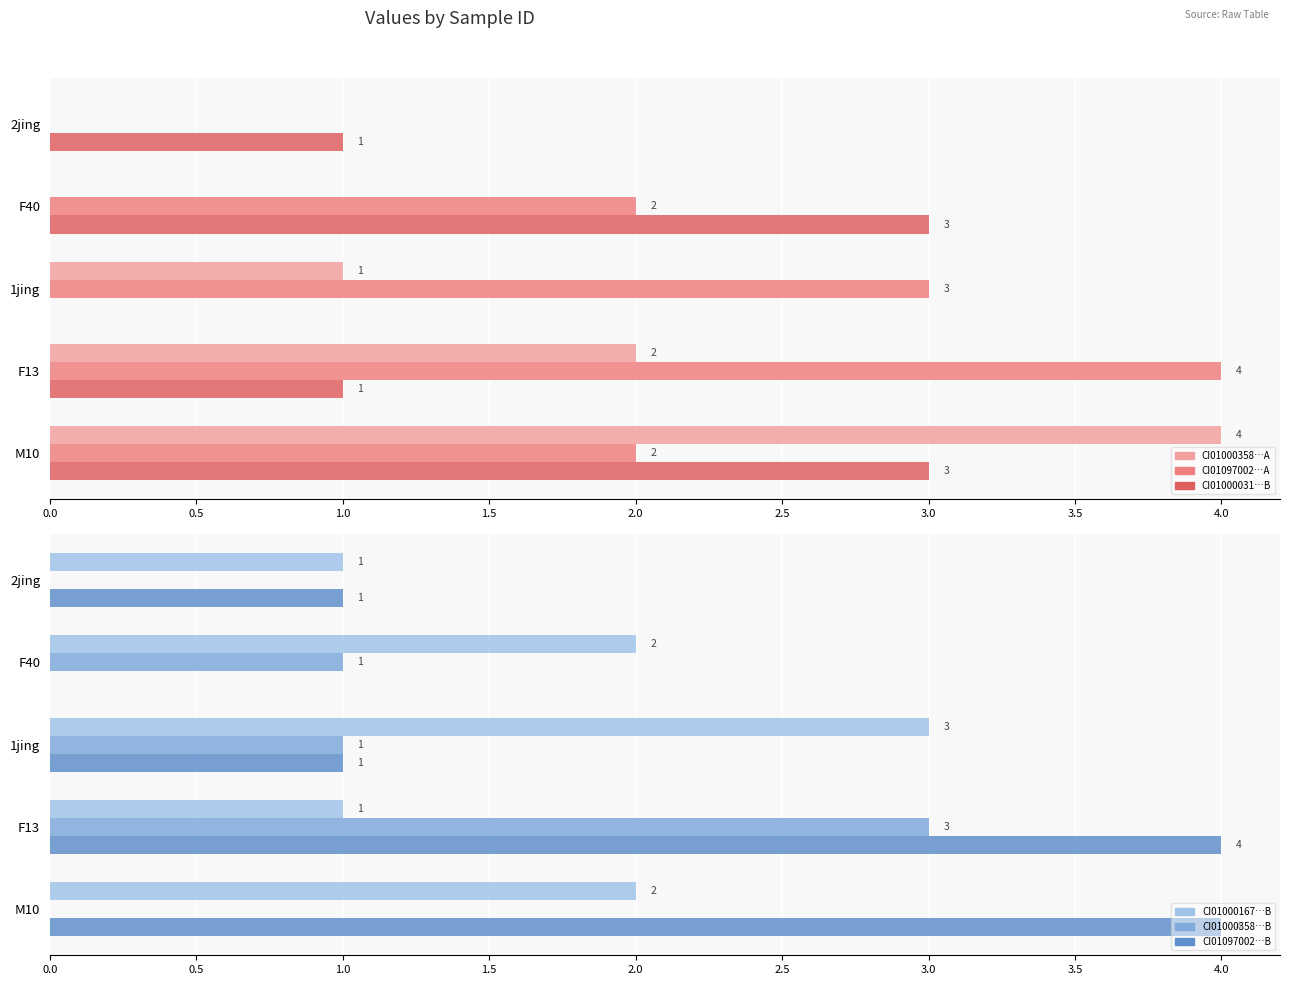

Is it true that CI01097002_4589_4799.B equals 2 at 2jing?

False